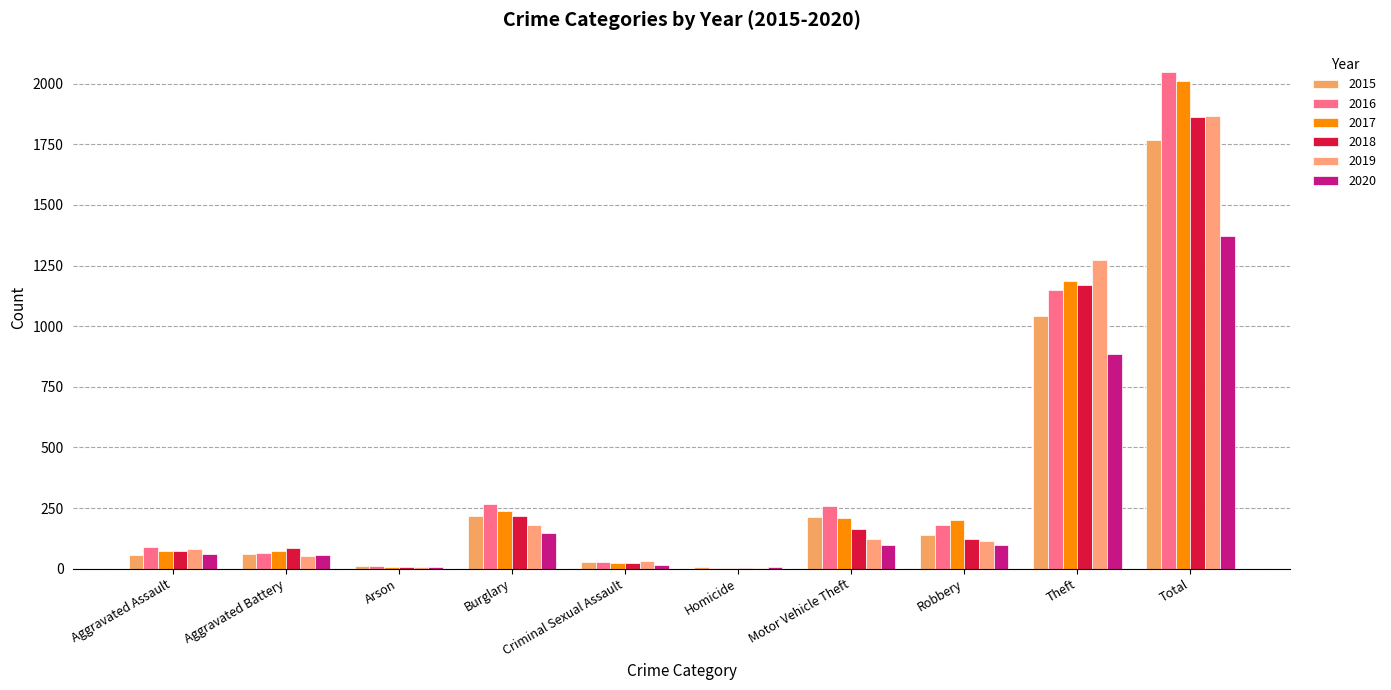

Count the number of data series in this chart.

6